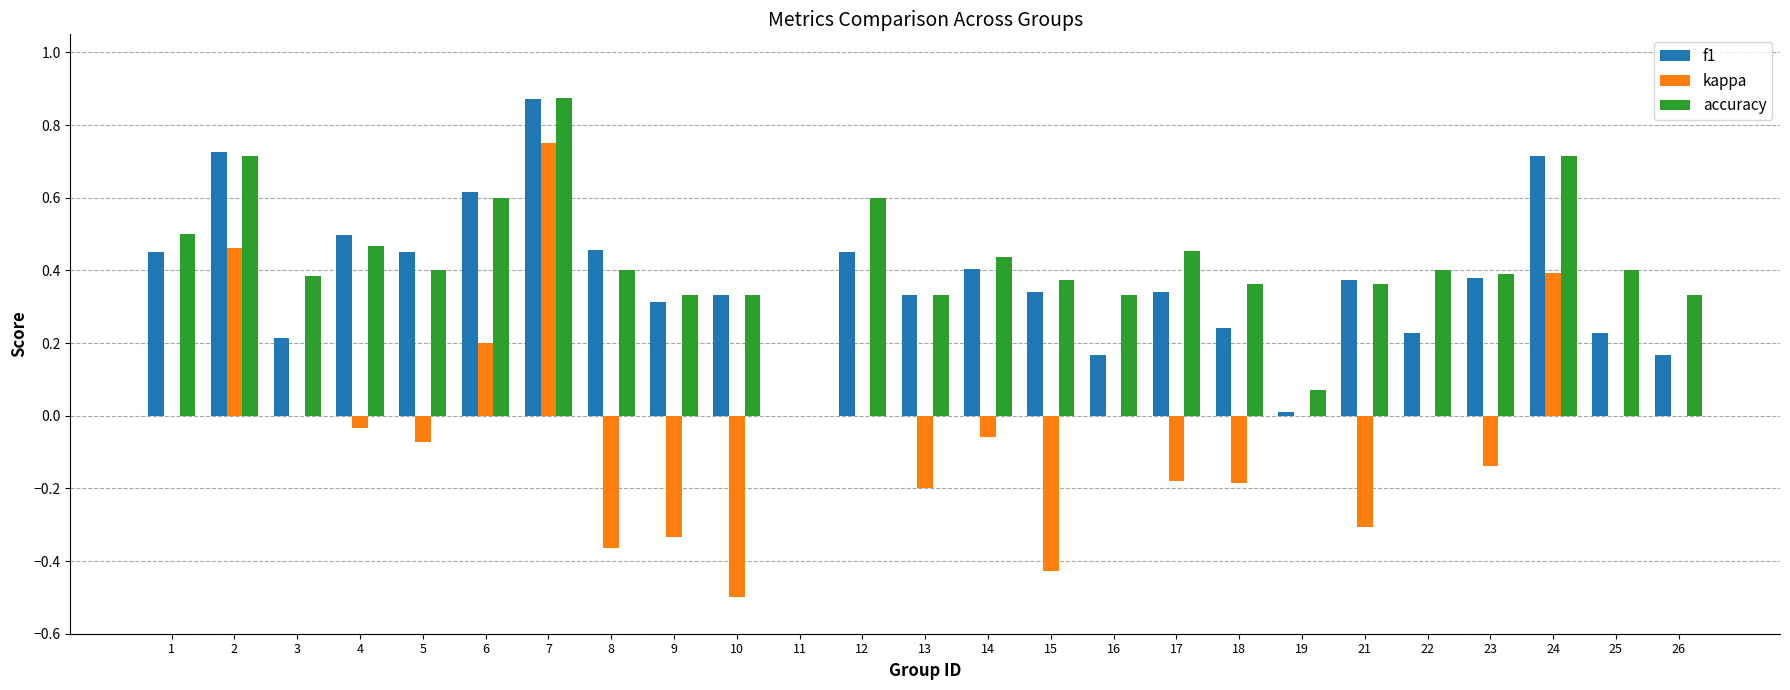

What is the total value across all series at 7?

2.5